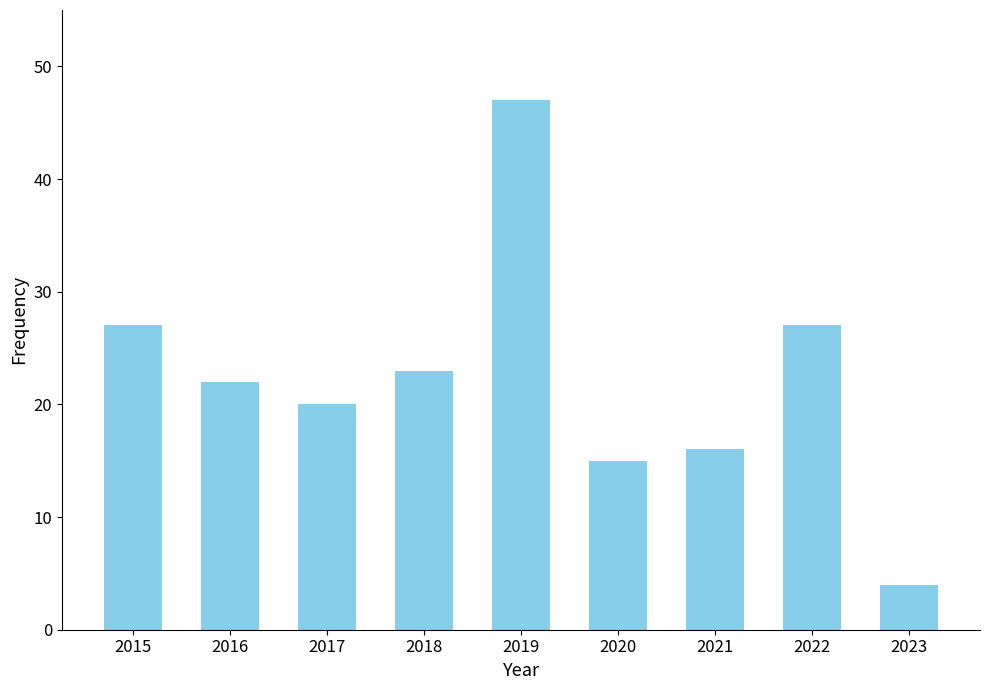

Reading right to left, what are all the values shown in this chart?

2023=4	2022=27	2021=16	2020=15	2019=47	2018=23	2017=20	2016=22	2015=27